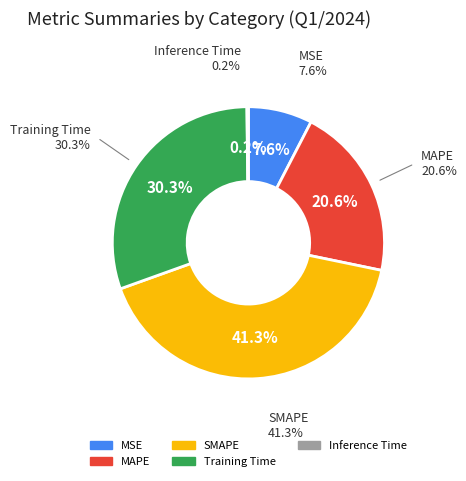

Is the sum of Training Time and MAPE greater than half?

Yes